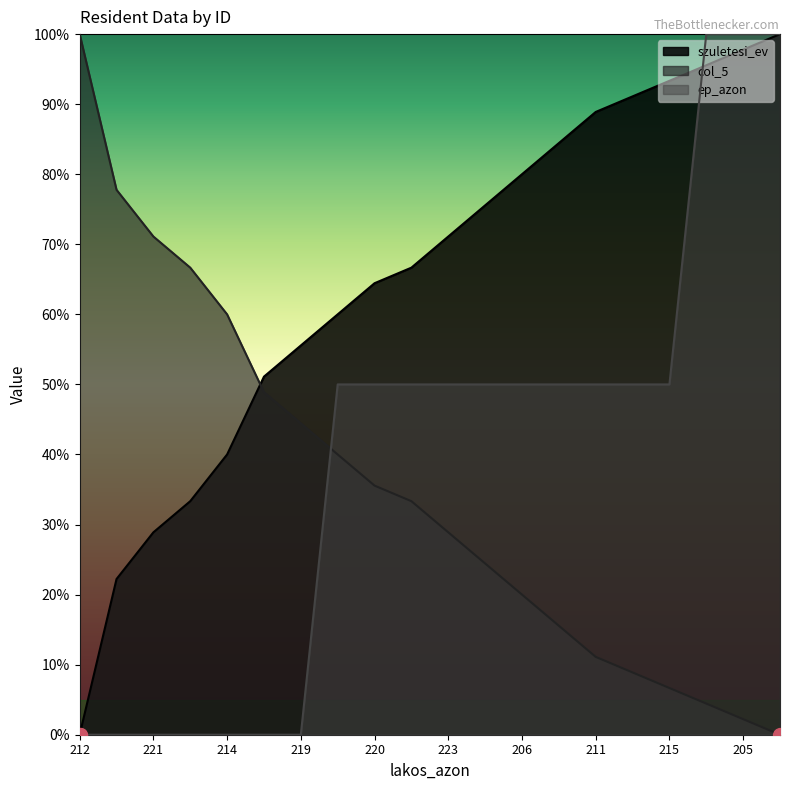

What is the sum of all ep_azon values?

800.0